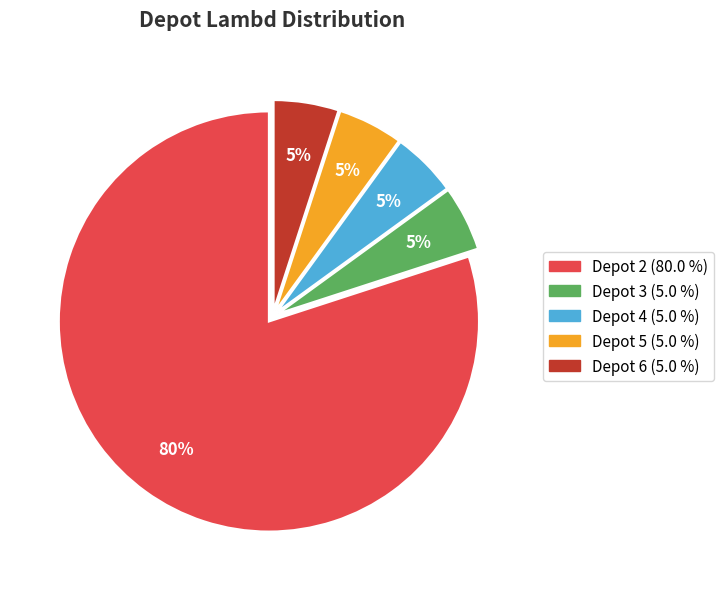

To the nearest percent, what is the average slice percentage?

20%